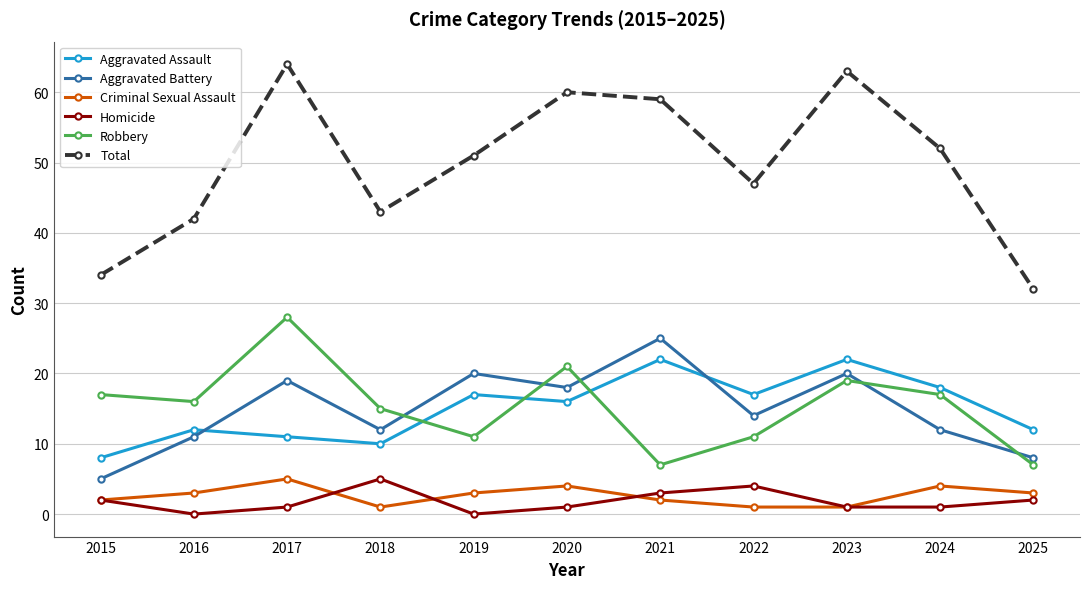

Which series has the widest spread of values?

Total